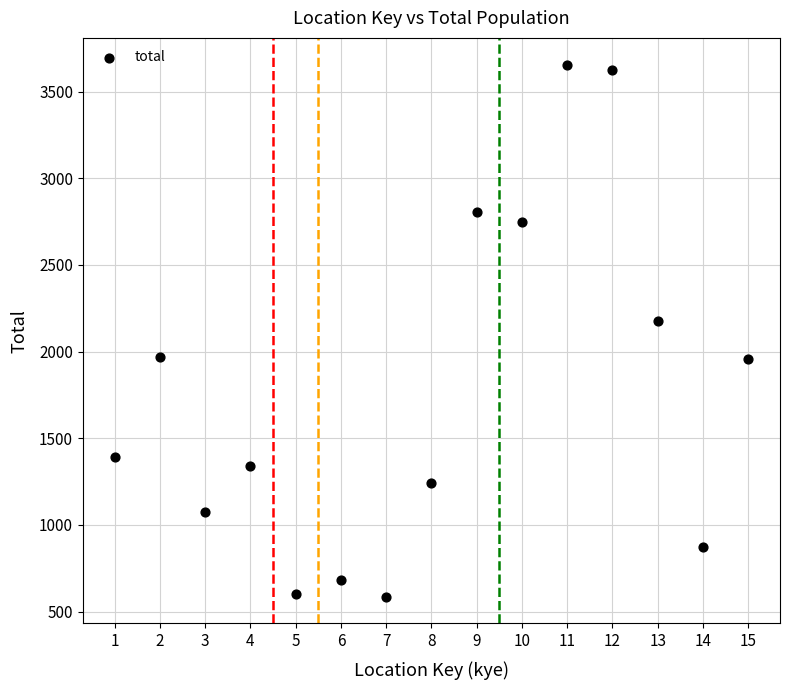

What Y value in the scatter plot is closest to 2120?

2177